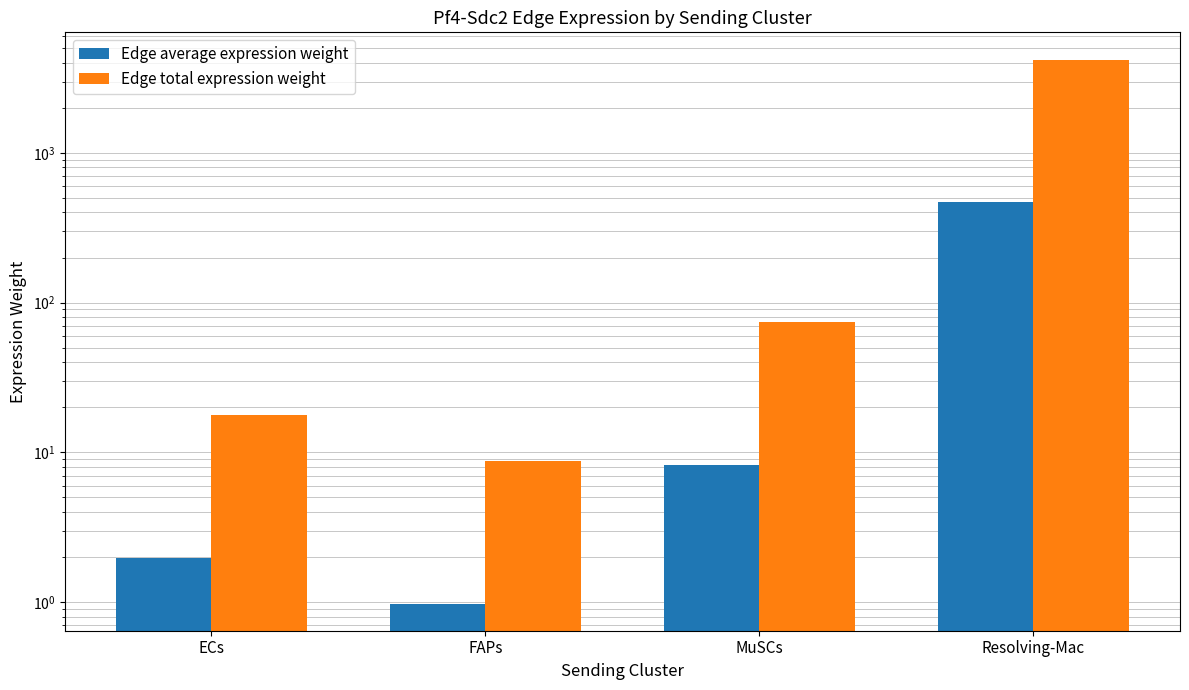

Reading left to right, what are all the values shown in this chart?

Edge average expression weight: ECs=2.0	FAPs=1.0	MuSCs=8.2	Resolving-Mac=467.4
Edge total expression weight: ECs=17.8	FAPs=8.8	MuSCs=74.2	Resolving-Mac=4206.3